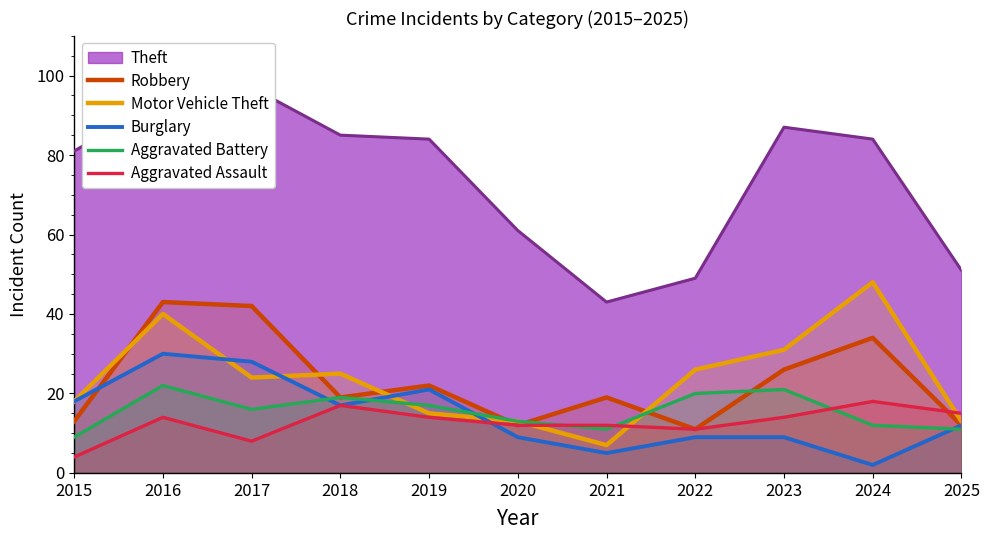

How many values in the Aggravated Assault series are below 14?

5